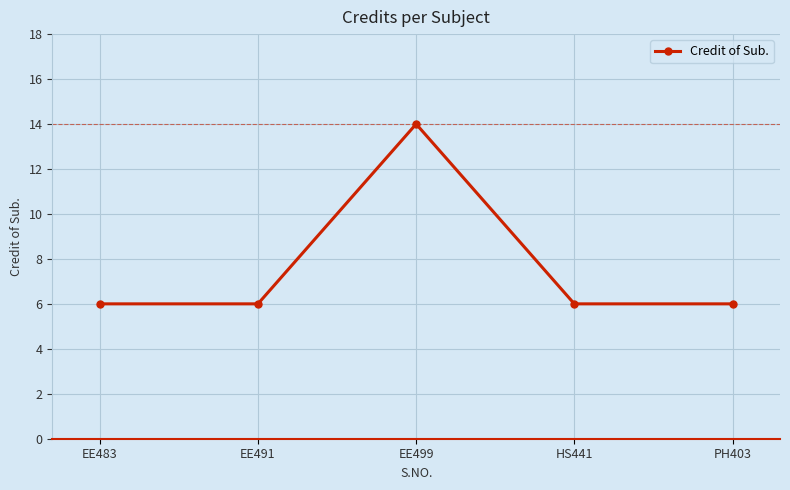

Does the chart have visible grid lines?

Yes